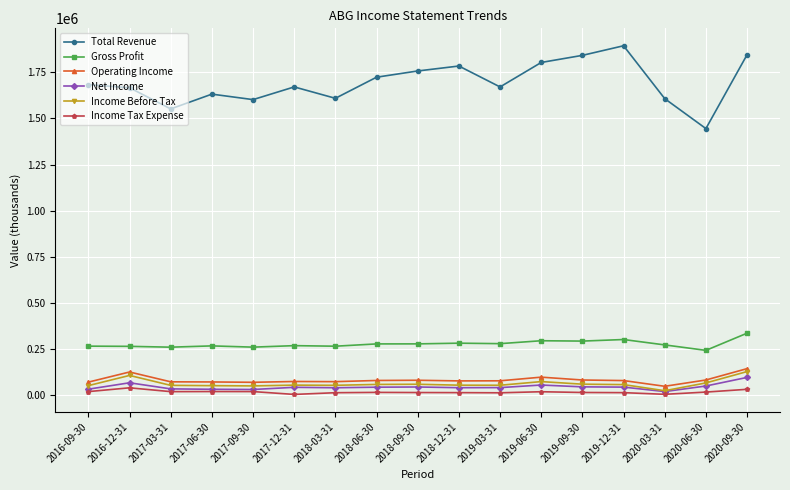

At which category is the sum across all series the highest?

2020-09-30